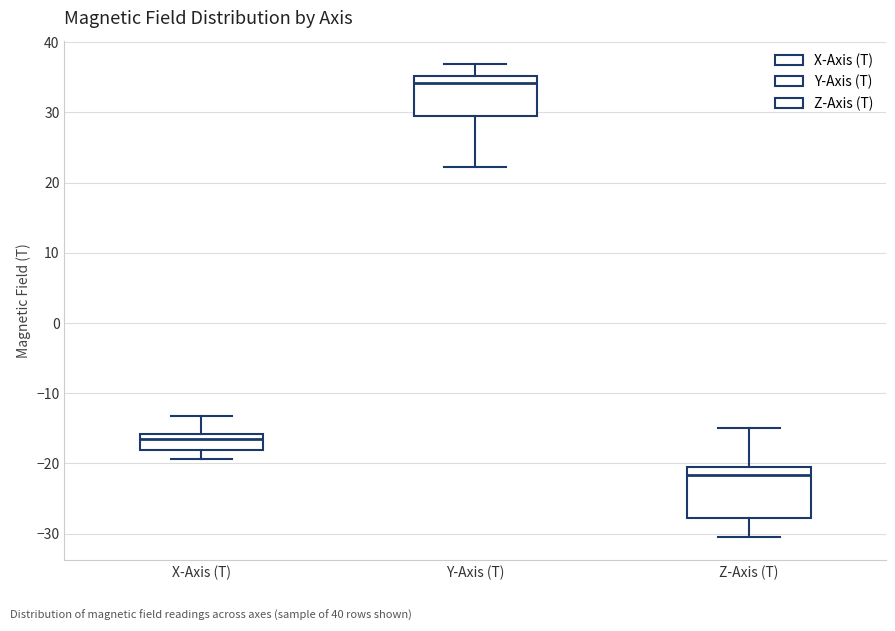

Where does the upper whisker of the box for Z-Axis (T) end on the y-axis? The values are not printed on the chart, so give them approximately, as read against the axis.

-15